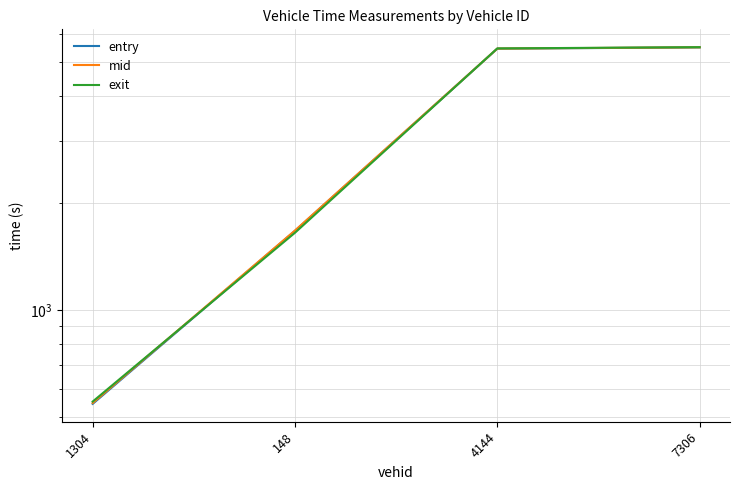

True or false: exit has more than 2 interior local peaks.

False